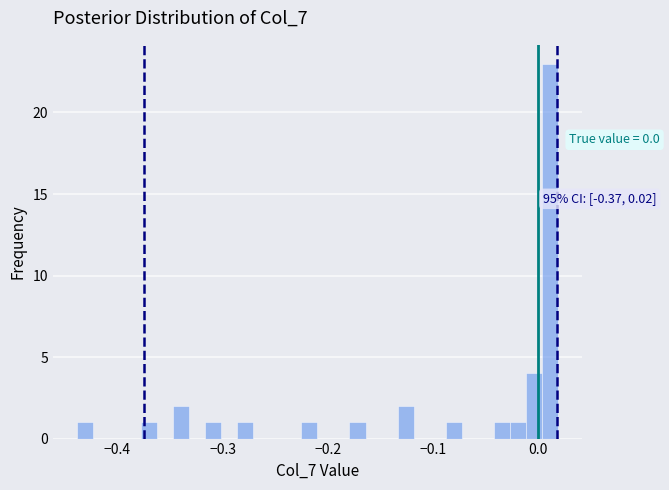

Read against the x-axis, roughly where is the centre of the tallest bar?

0.01